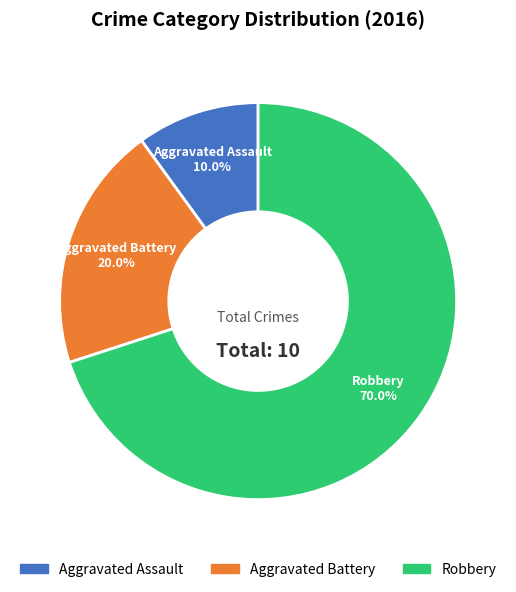

Which category accounts for the majority?

Robbery